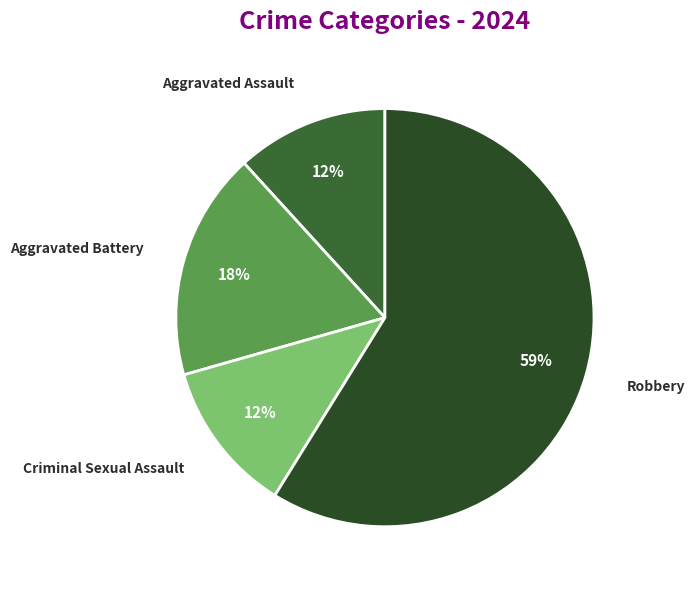

To the nearest percent, what portion does Criminal Sexual Assault represent?

12%